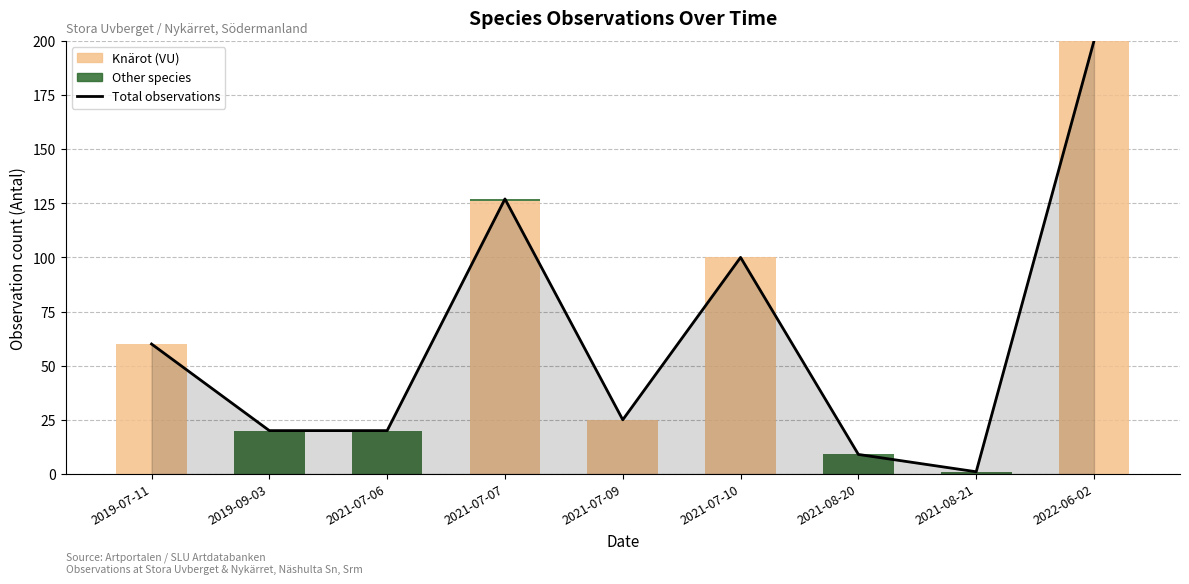

How many Knärot (VU) values are between 0 and 100?

7